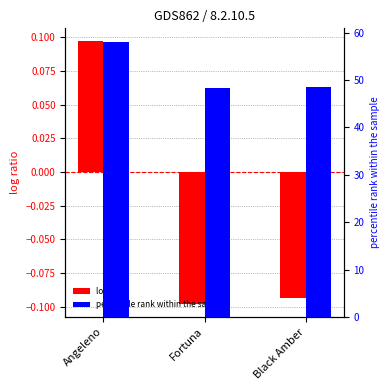

What is the difference between the percentile rank within the sample values at Fortuna and Angeleno?

9.7